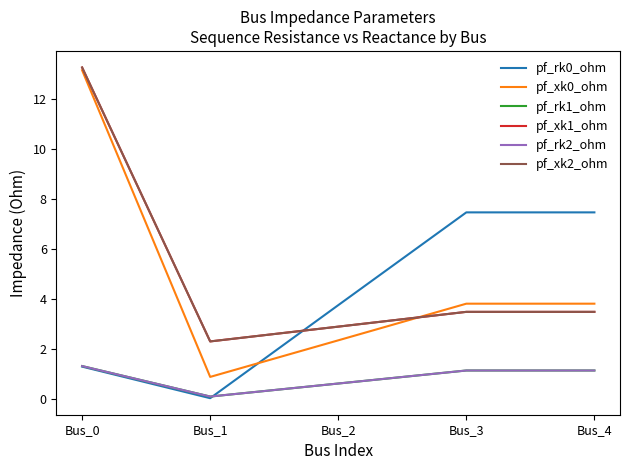

Is the value of pf_xk1_ohm at Bus_0 greater than the value of pf_xk2_ohm at Bus_3?

Yes